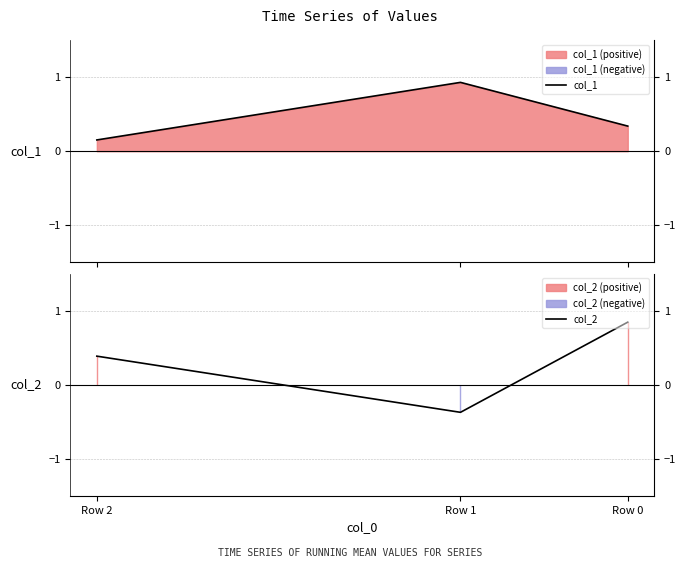

Is the value of col_1 at Row 2 greater than the value of col_2 at Row 0?

No